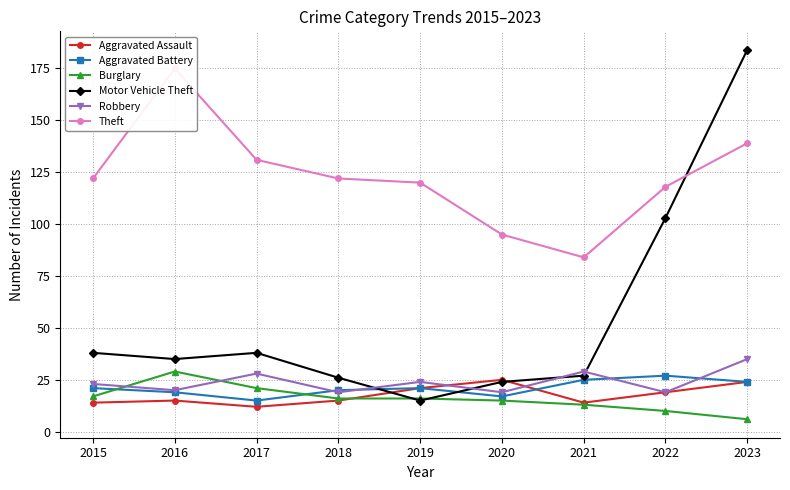

What is the highest value of the Aggravated Battery series?

27